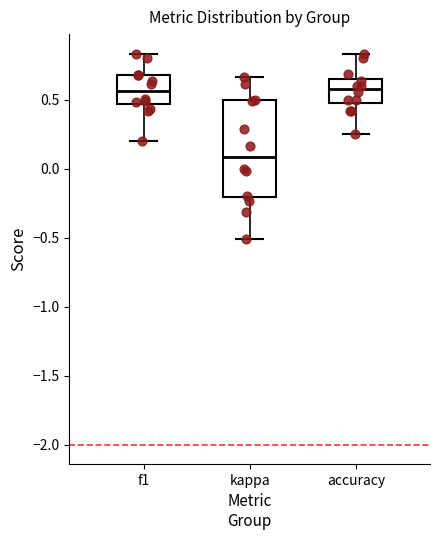

Which box is the tallest, from its lower edge to its upper edge?

kappa